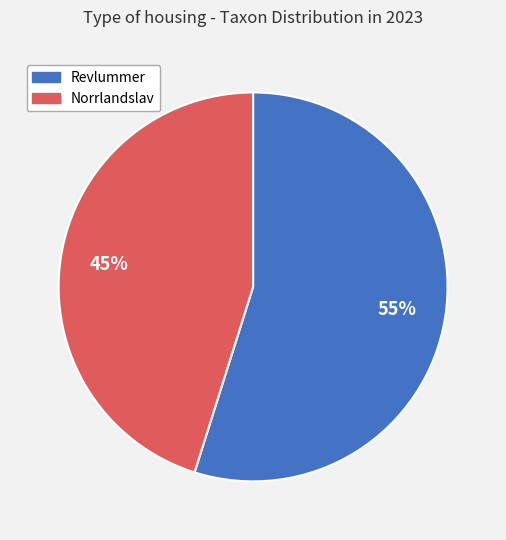

Which category has the smallest portion of the pie?

Norrlandslav